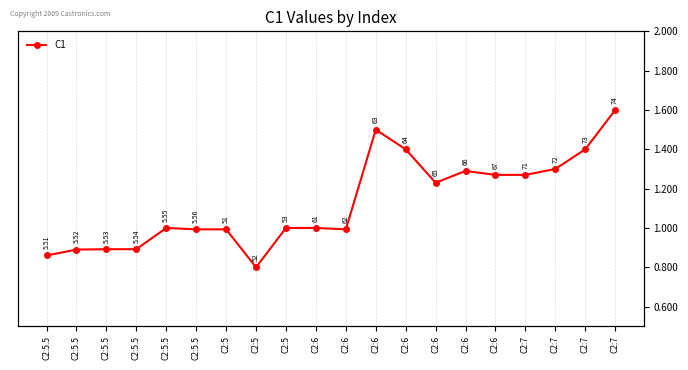

List the labels in order of value, smallest first.

C2:5, C2:5.5, C2:5.5, C2:5.5, C2:5.5, C2:5.5, C2:5, C2:6, C2:5.5, C2:5, C2:6, C2:6, C2:6, C2:7, C2:6, C2:7, C2:6, C2:7, C2:6, C2:7